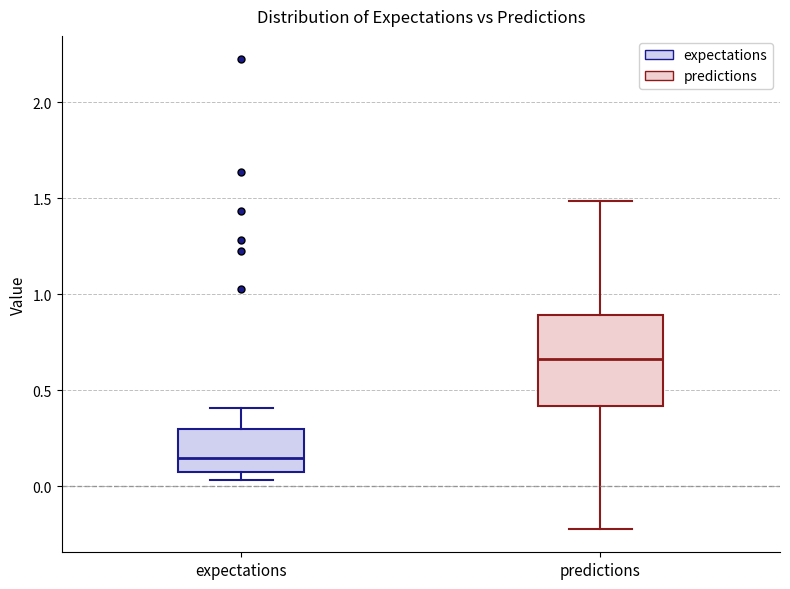

Reading left to right, transcribe this box plot: for each box, give where its median line is, the range the box spans, and where its two whiskers end, as read against the y-axis. The values are not printed on the chart, so give them approximately, as read against the axis.

expectations: median 0.15, box 0.10 to 0.30, whiskers 0.05 to 0.40
predictions: median 0.65, box 0.40 to 0.90, whiskers -0.20 to 1.50